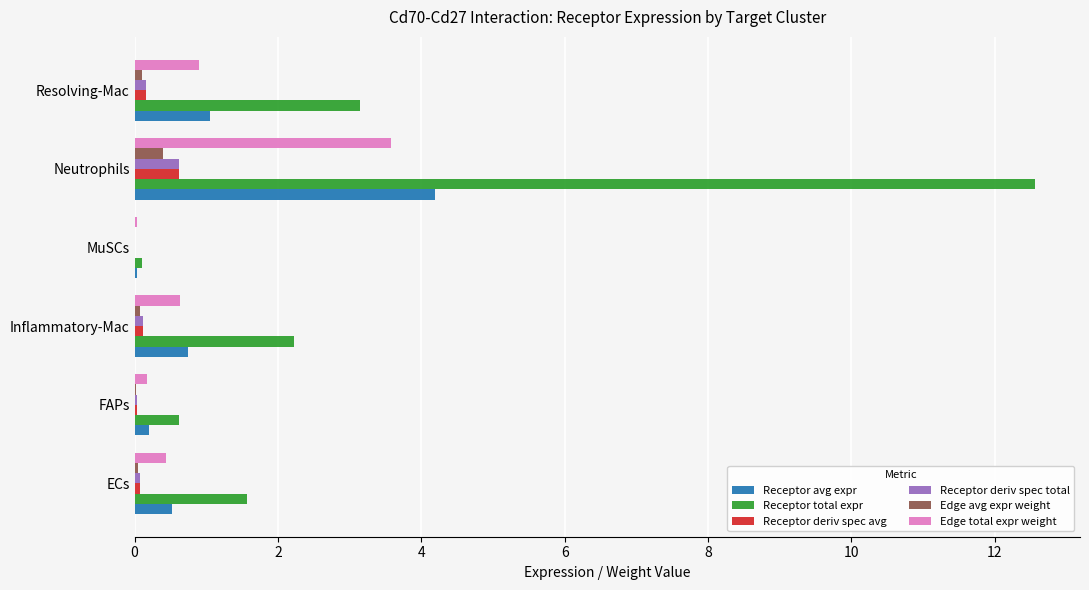

At which label does Receptor deriv spec avg reach its peak?

Neutrophils